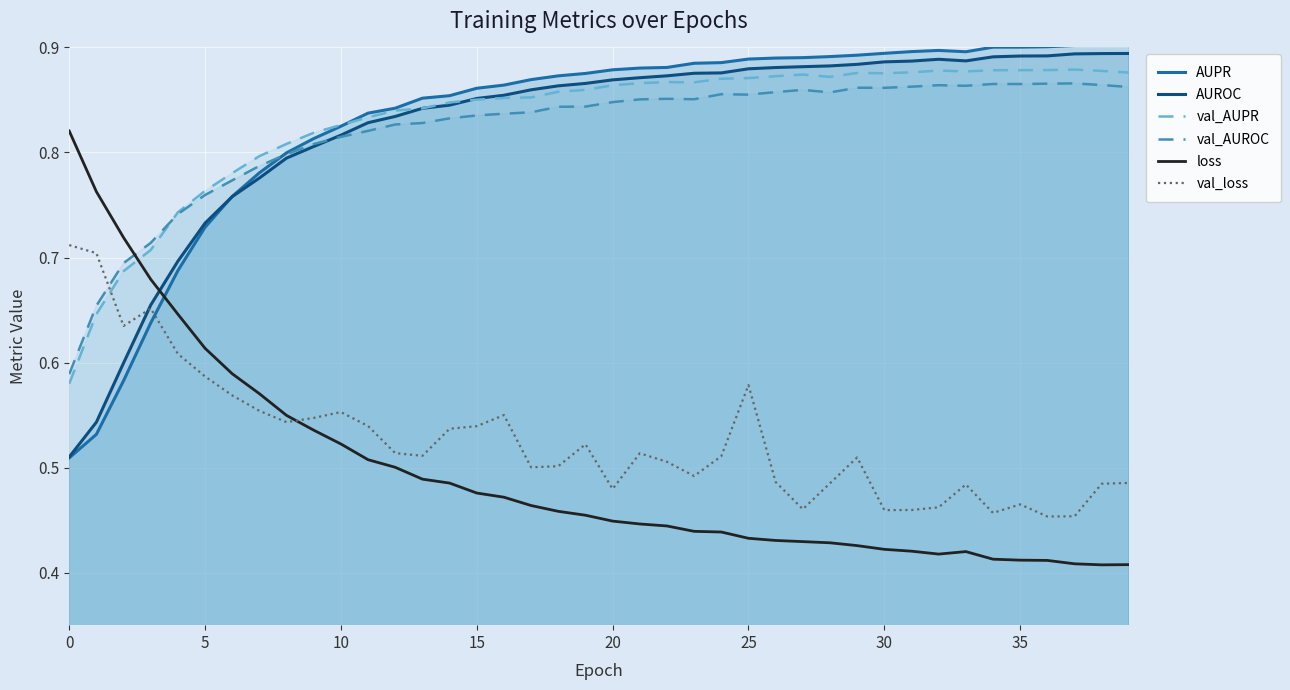

How many lines are shown in the chart?

6